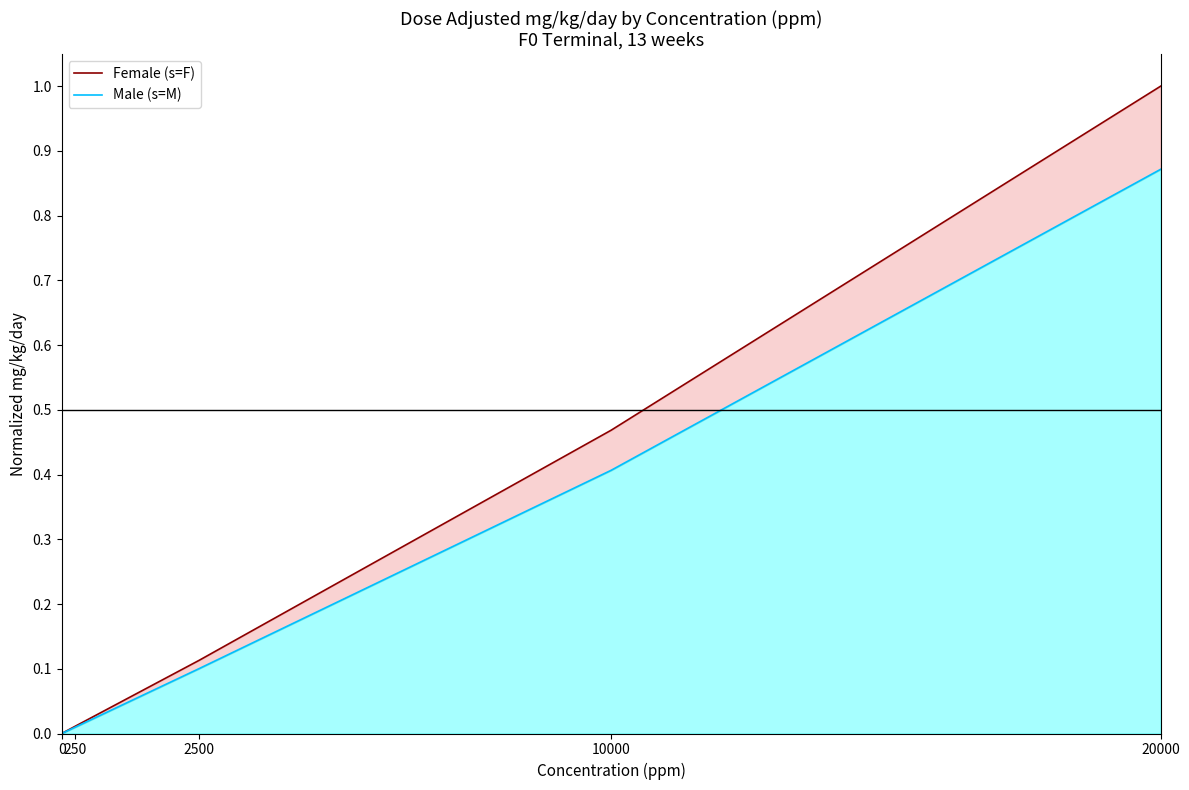

Reading left to right, what are all the values shown in this chart?

Female (s=F): 0.0	0.0	0.1	0.5	1.0
Male (s=M): 0.0	0.0	0.1	0.4	0.9